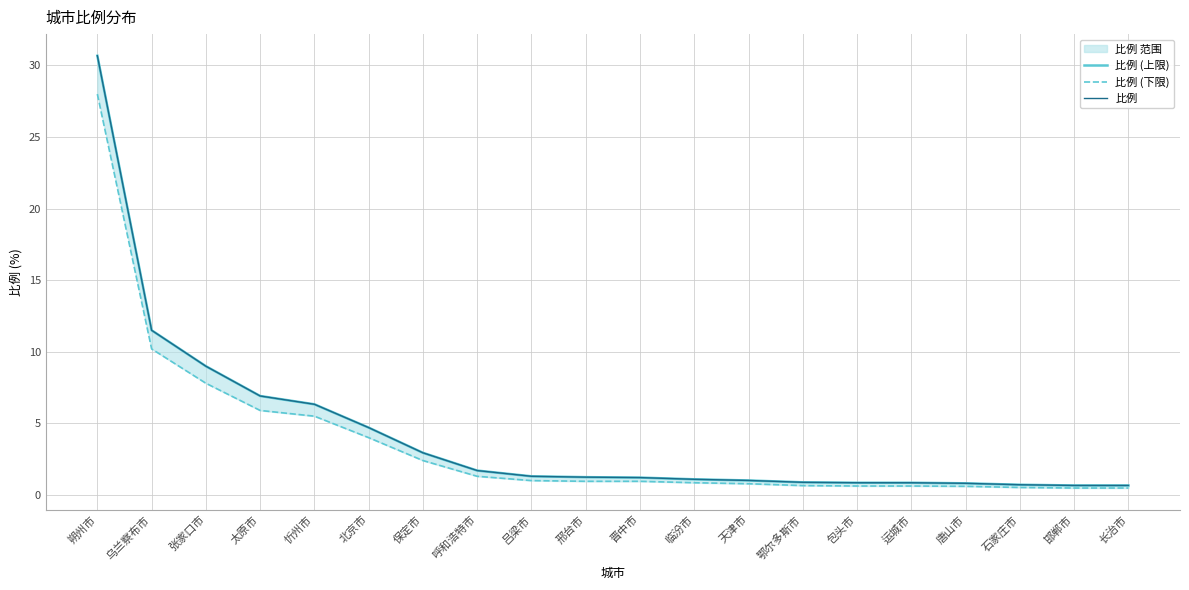

Between 呼和浩特市 and 天津市, which series saw the biggest shift?

比例 (上限)